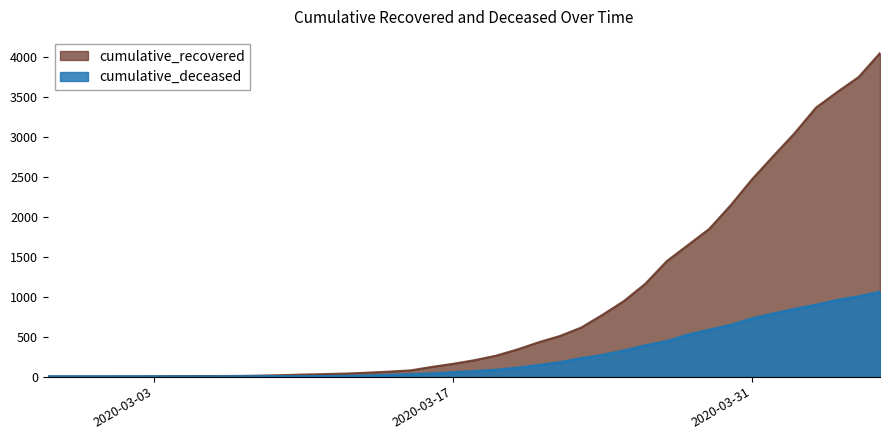

Reading left to right, list all the values displayed in this chart.

cumulative_recovered: 2020-02-27=2	2020-02-28=3	2020-02-29=3	2020-03-01=3	2020-03-02=4	2020-03-03=5	2020-03-04=7	2020-03-05=8	2020-03-06=8	2020-03-07=9	2020-03-08=13	2020-03-09=19	2020-03-10=26	2020-03-11=32	2020-03-12=39	2020-03-13=50	2020-03-14=63	2020-03-15=78	2020-03-16=122	2020-03-17=161	2020-03-18=206	2020-03-19=262	2020-03-20=340	2020-03-21=430	2020-03-22=509	2020-03-23=615	2020-03-24=775	2020-03-25=947	2020-03-26=1163	2020-03-27=1445	2020-03-28=1648	2020-03-29=1851	2020-03-30=2146	2020-03-31=2471	2020-04-01=2763	2020-04-02=3050	2020-04-03=3370	2020-04-04=3566	2020-04-05=3753	2020-04-06=4053
cumulative_deceased: 2020-02-27=0	2020-02-28=0	2020-02-29=0	2020-03-01=0	2020-03-02=0	2020-03-03=0	2020-03-04=0	2020-03-05=0	2020-03-06=0	2020-03-07=1	2020-03-08=2	2020-03-09=2	2020-03-10=2	2020-03-11=4	2020-03-12=6	2020-03-13=11	2020-03-14=20	2020-03-15=28	2020-03-16=37	2020-03-17=52	2020-03-18=66	2020-03-19=83	2020-03-20=109	2020-03-21=142	2020-03-22=178	2020-03-23=228	2020-03-24=268	2020-03-25=324	2020-03-26=388	2020-03-27=441	2020-03-28=523	2020-03-29=584	2020-03-30=644	2020-03-31=726	2020-04-01=787	2020-04-02=845	2020-04-03=897	2020-04-04=957	2020-04-05=1003	2020-04-06=1060